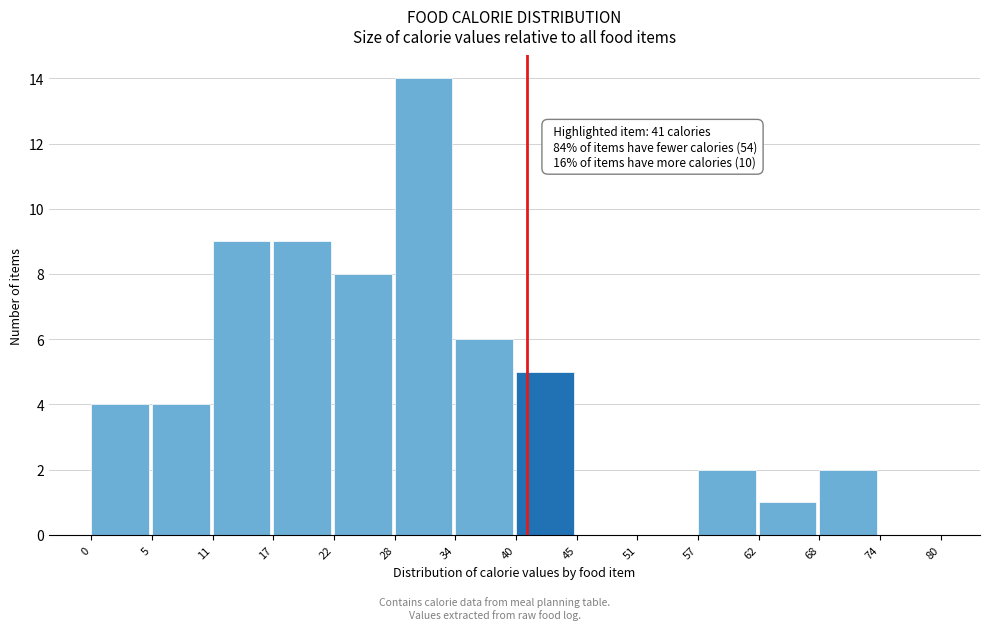

Over which range of the x-axis is the bar tallest?

28 to 34